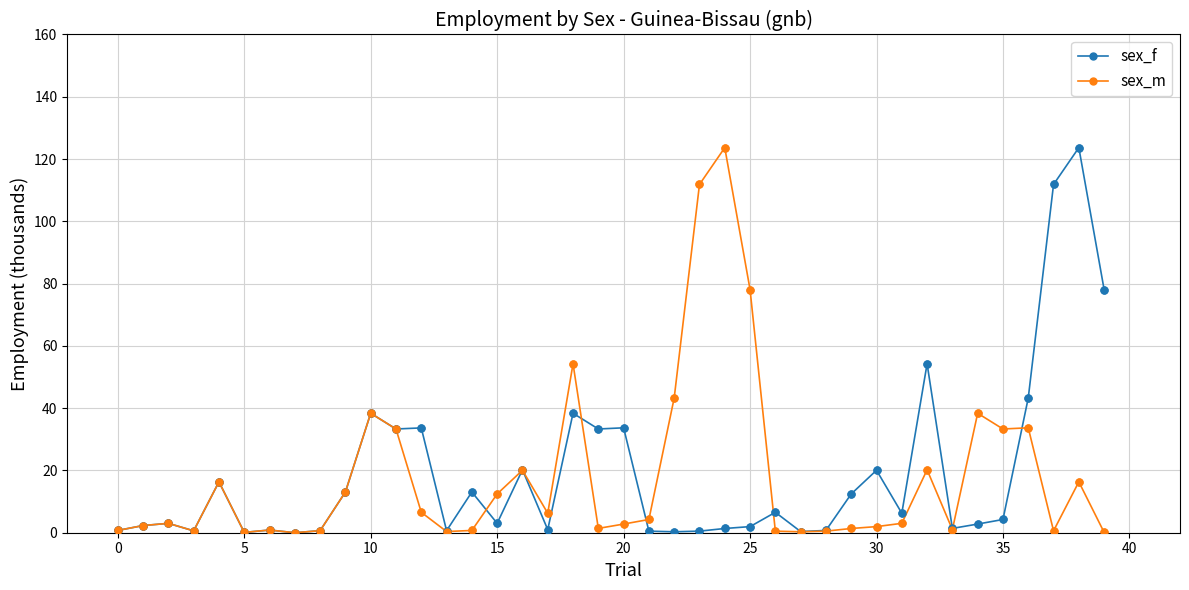

True or false: sex_f has more than 2 interior local peaks.

True